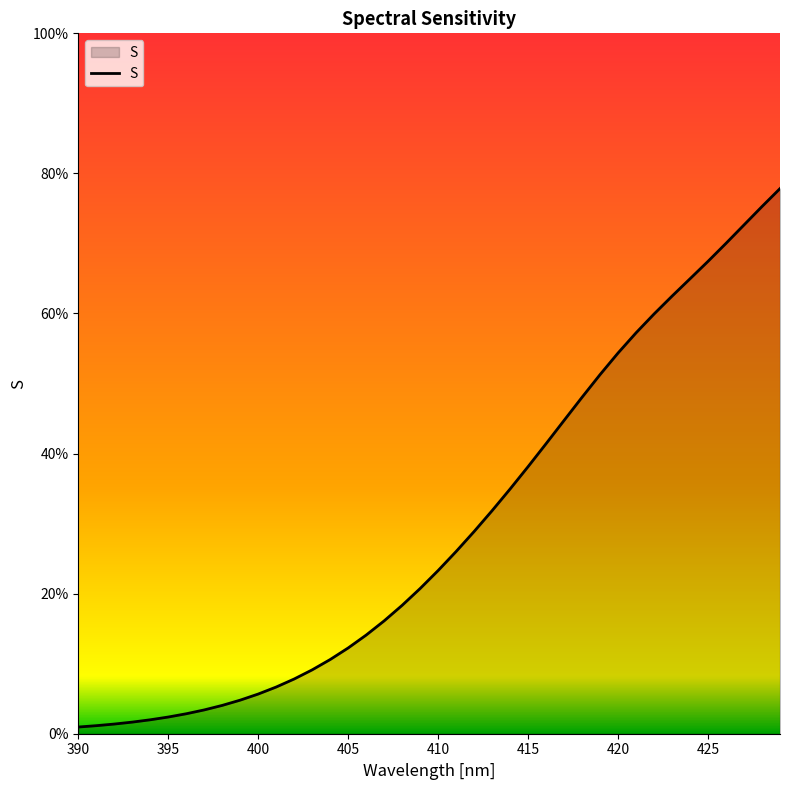

Is this an area chart (filled region under the line)?

Yes